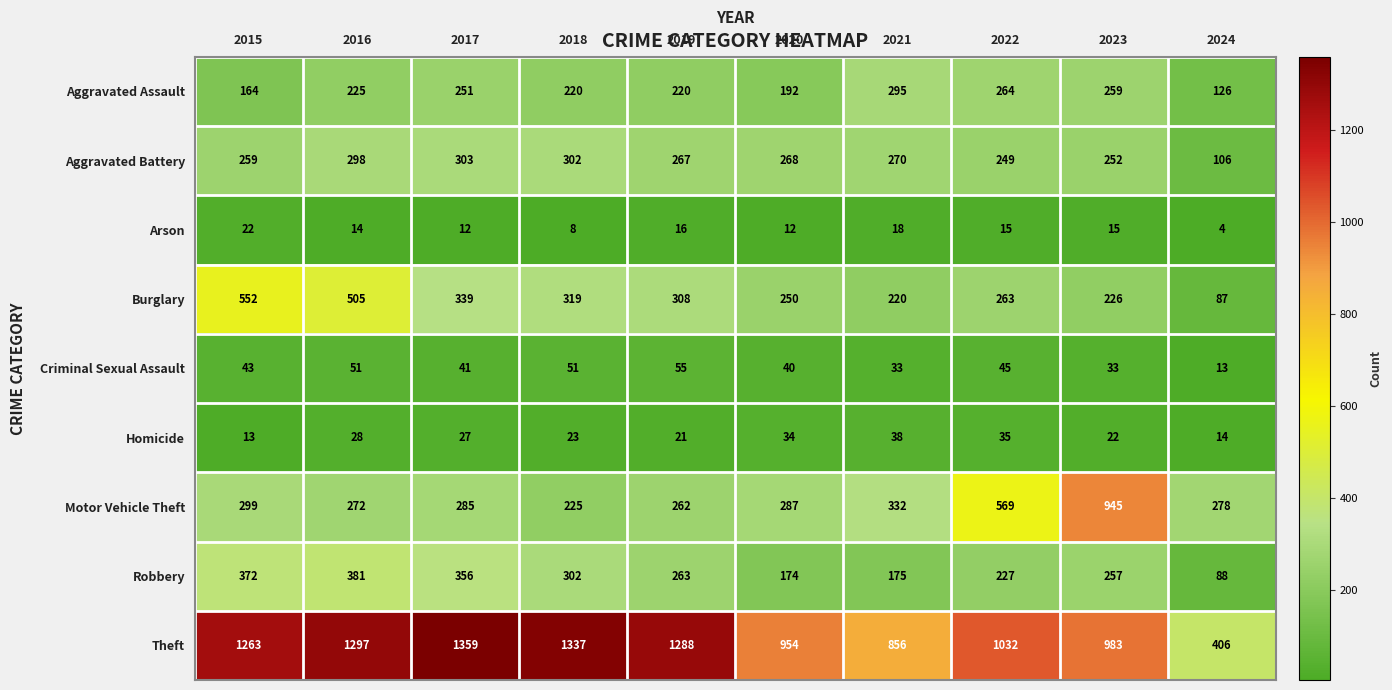

What is the minimum value shown in the chart?

4